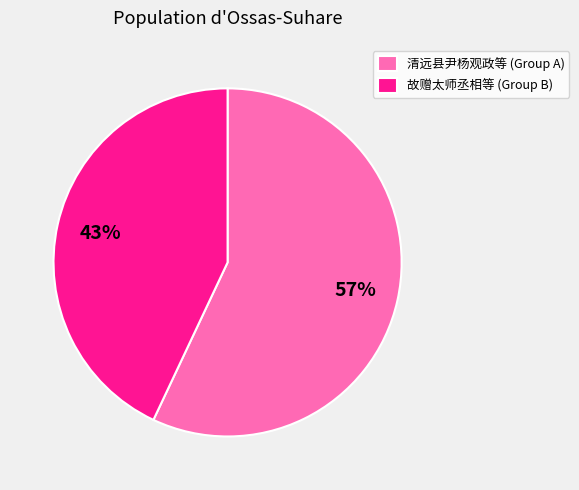

How many segments does this pie chart have?

2